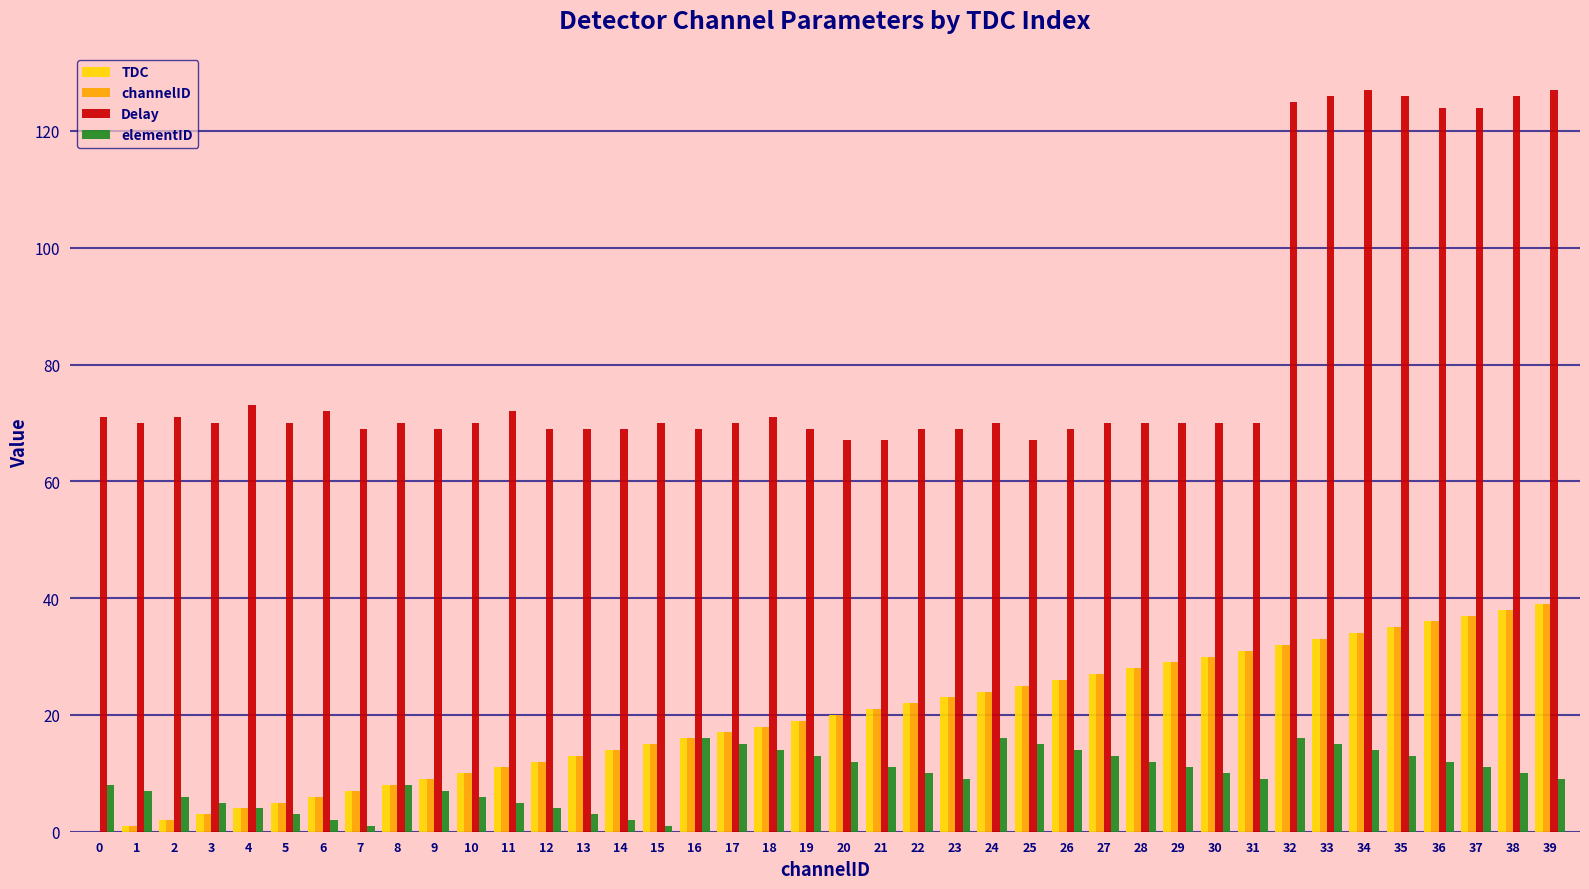

The value of TDC at 14 is 14. True or false?

True